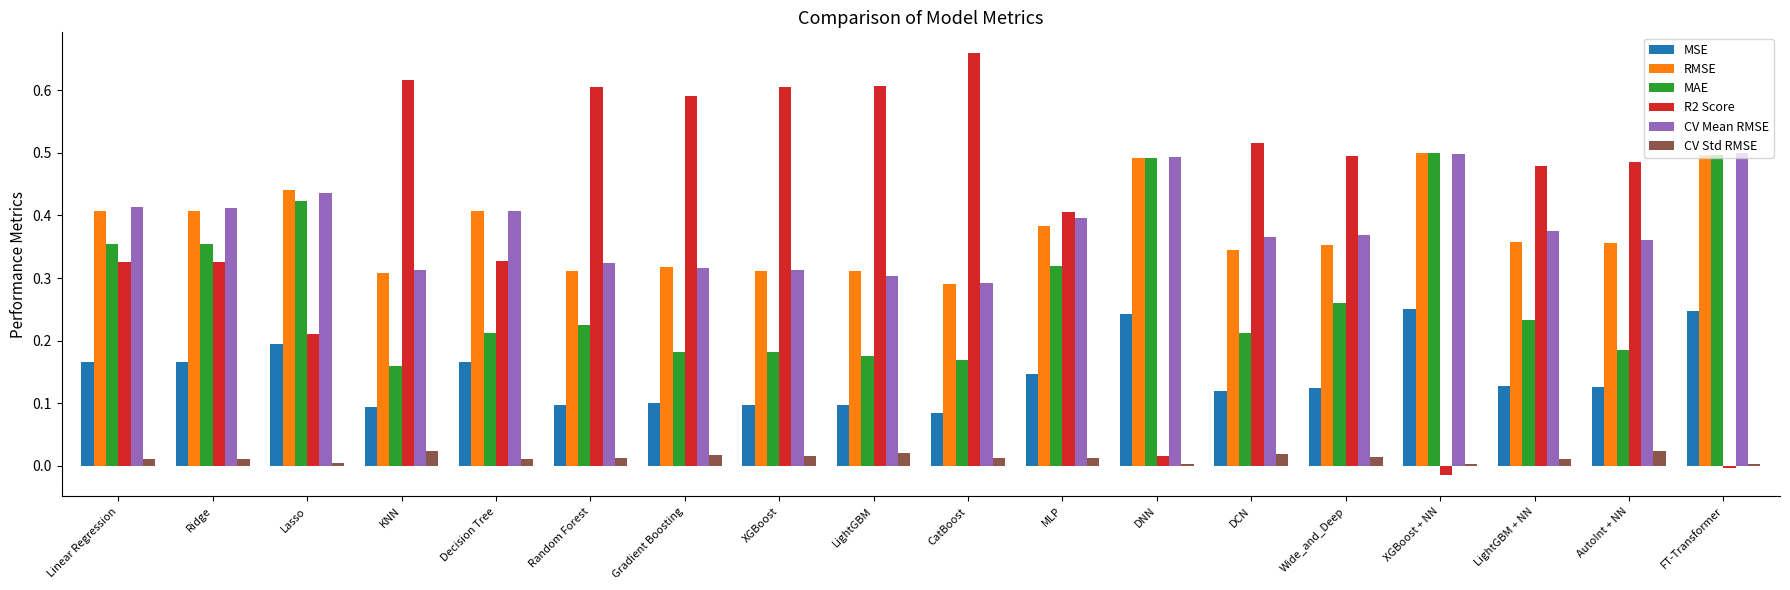

At which category does the chart reach its peak across all series?

CatBoost